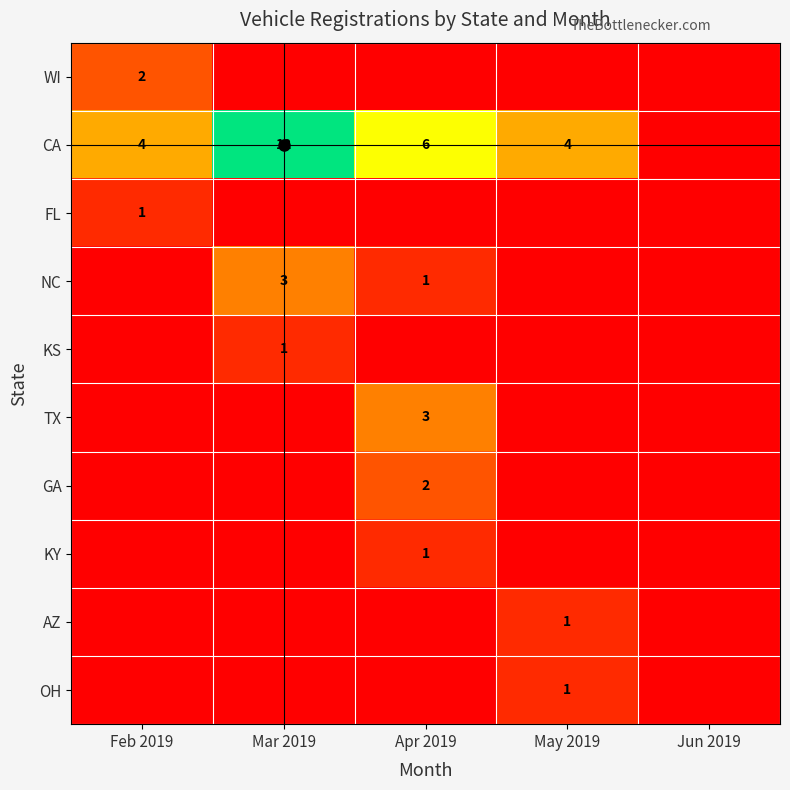

The TX series shows 1 at Apr 2019. True or false?

False